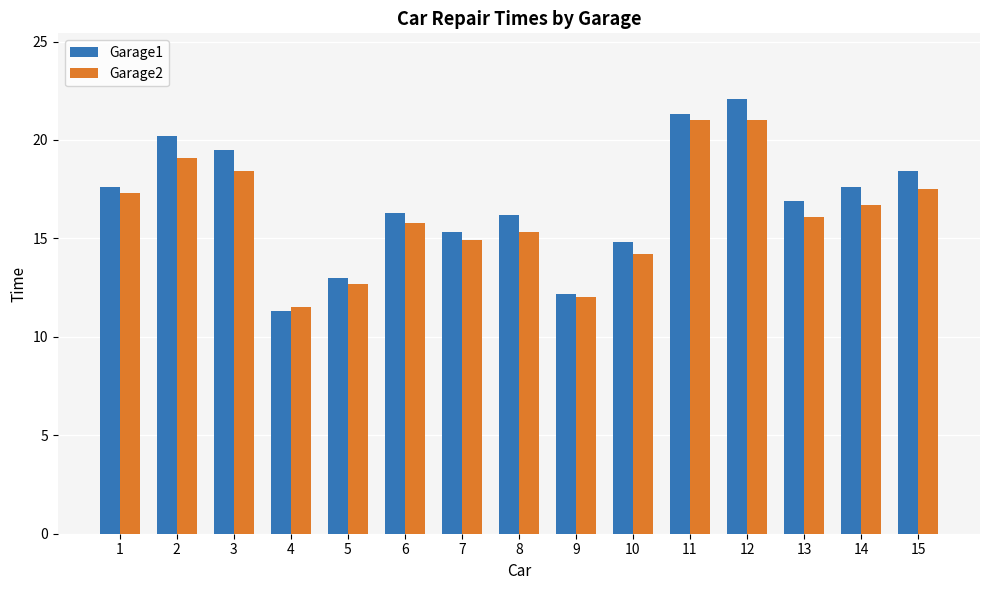

What are all the series names shown in the legend?

Garage1, Garage2